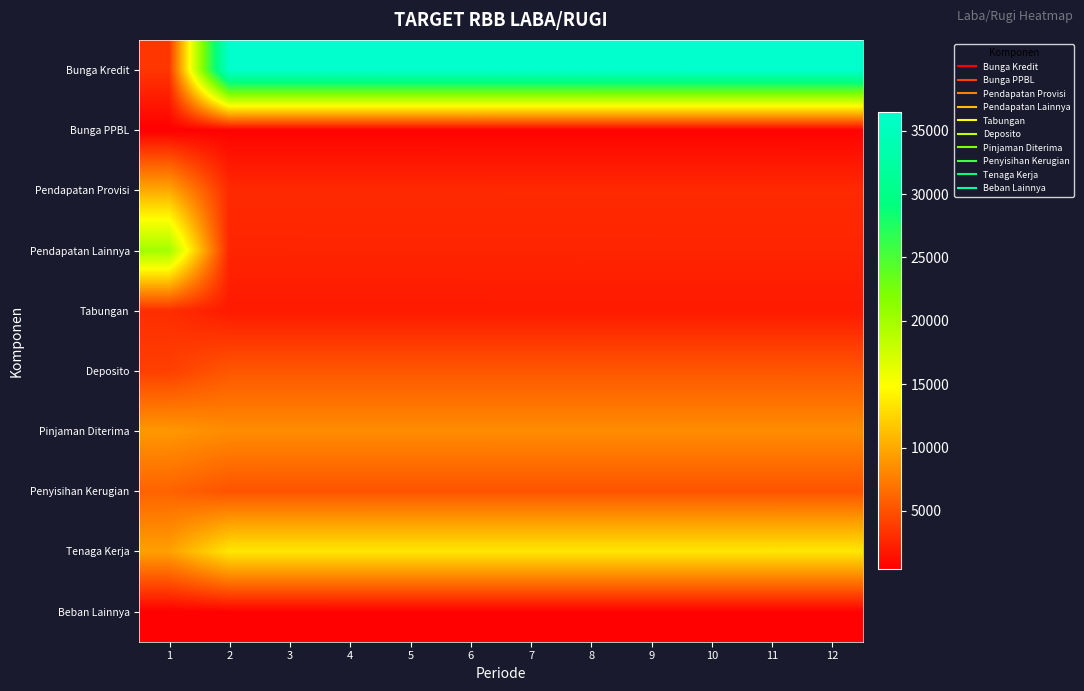

Rank the series at 5 from lowest to highest value.

Beban Lainnya, Bunga PPBL, Tabungan, Pendapatan Lainnya, Pendapatan Provisi, Penyisihan Kerugian, Deposito, Pinjaman Diterima, Tenaga Kerja, Bunga Kredit